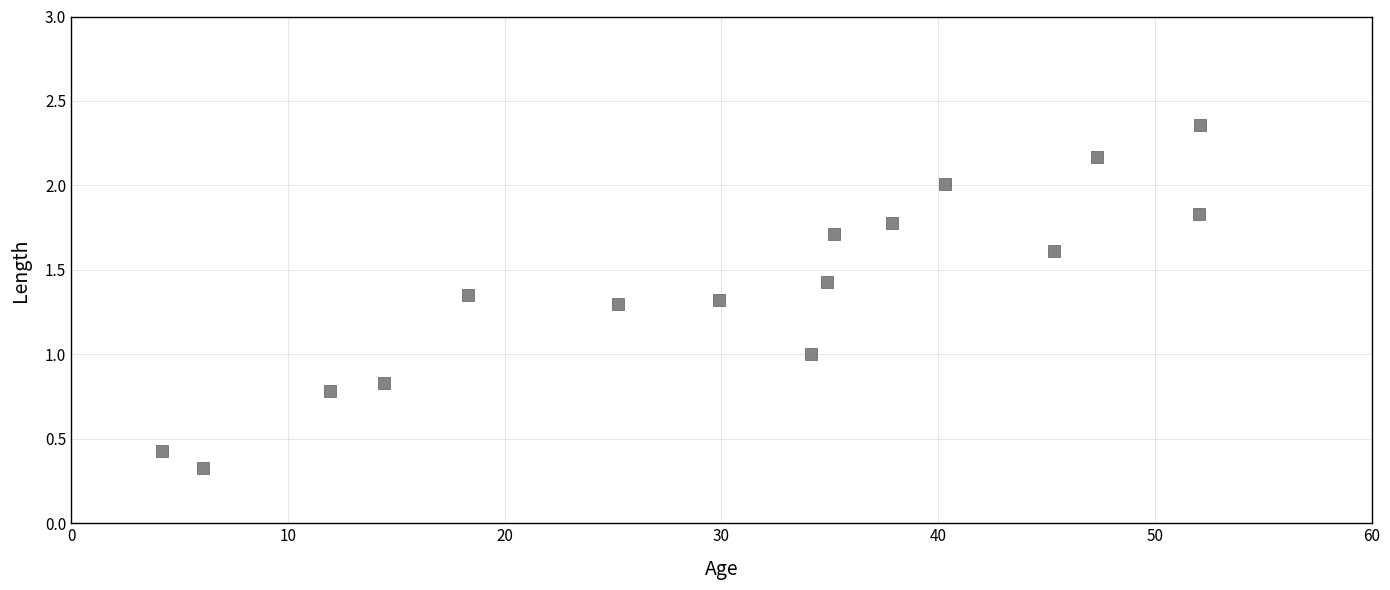

What is the range of Y values (max minus min)?

2.0